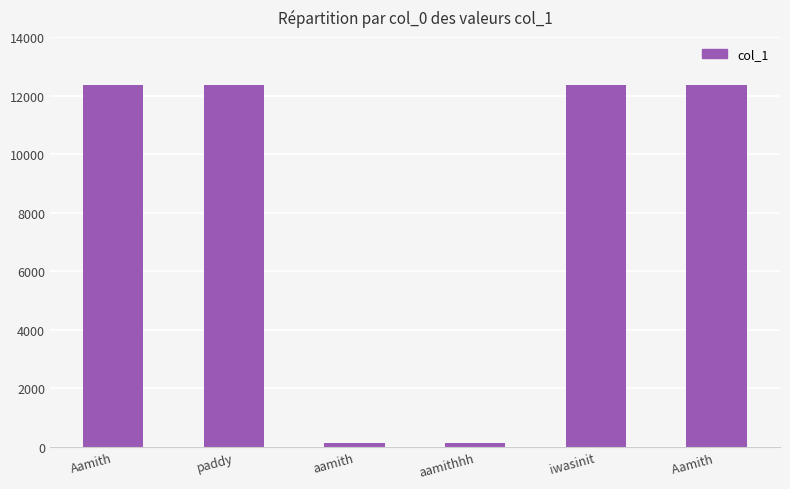

How many categories are shown in the chart?

6